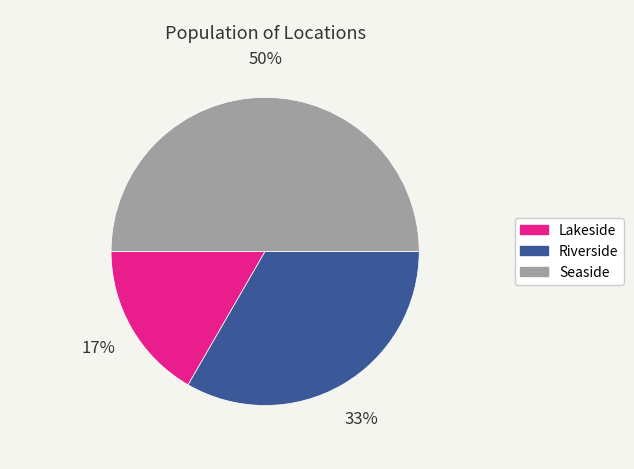

Combined, do Seaside and Lakeside account for over 50%?

Yes